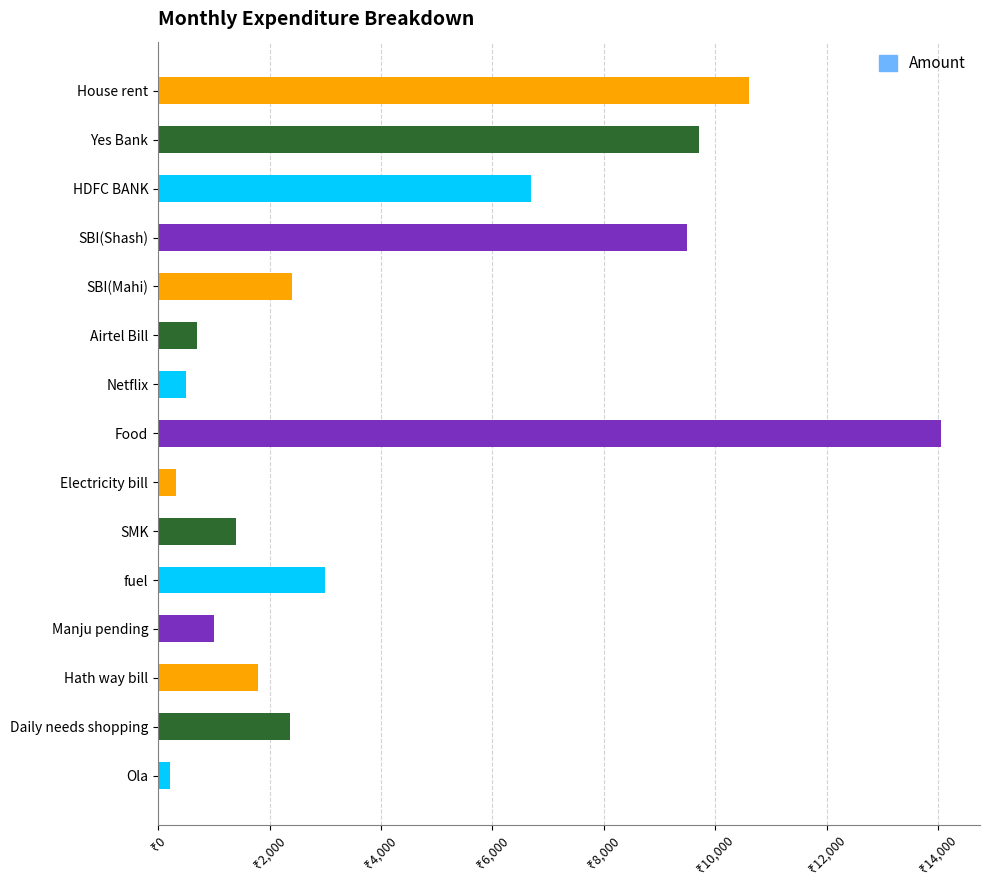

Are the bars horizontal?

Yes